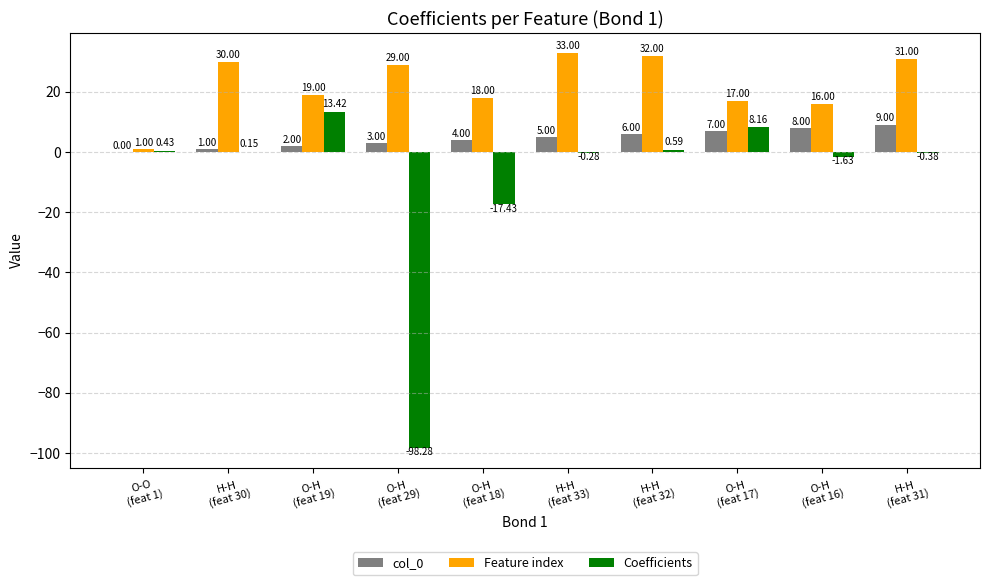

Which series has the largest total across all categories?

Feature index